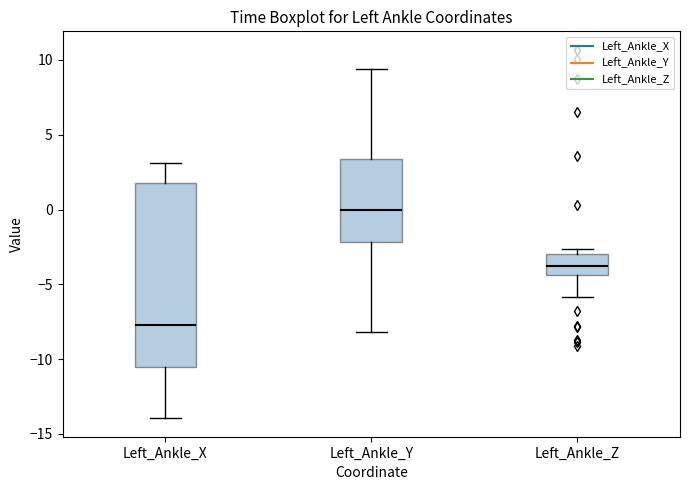

Reading left to right, read every box against the y-axis: the position of its median line, the range the box covers, and the ends of its whiskers. The values are not printed on the chart, so give them approximately, as read against the axis.

Left_Ankle_X: median -7.5, box -10.5 to 2.0, whiskers -14.0 to 3.0
Left_Ankle_Y: median 0.0, box -2.0 to 3.5, whiskers -8.0 to 9.5
Left_Ankle_Z: median -4.0, box -4.5 to -3.0, whiskers -6.0 to -2.5